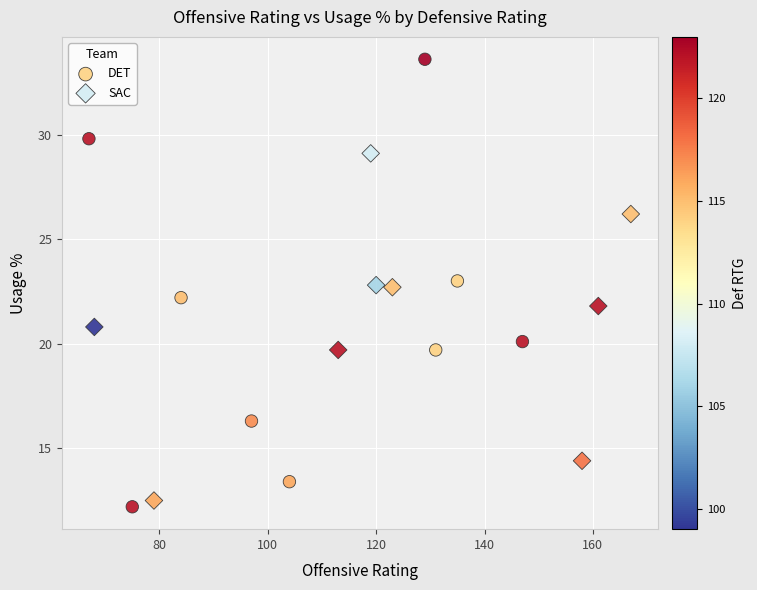

Which series reaches the maximum Y coordinate?

DET